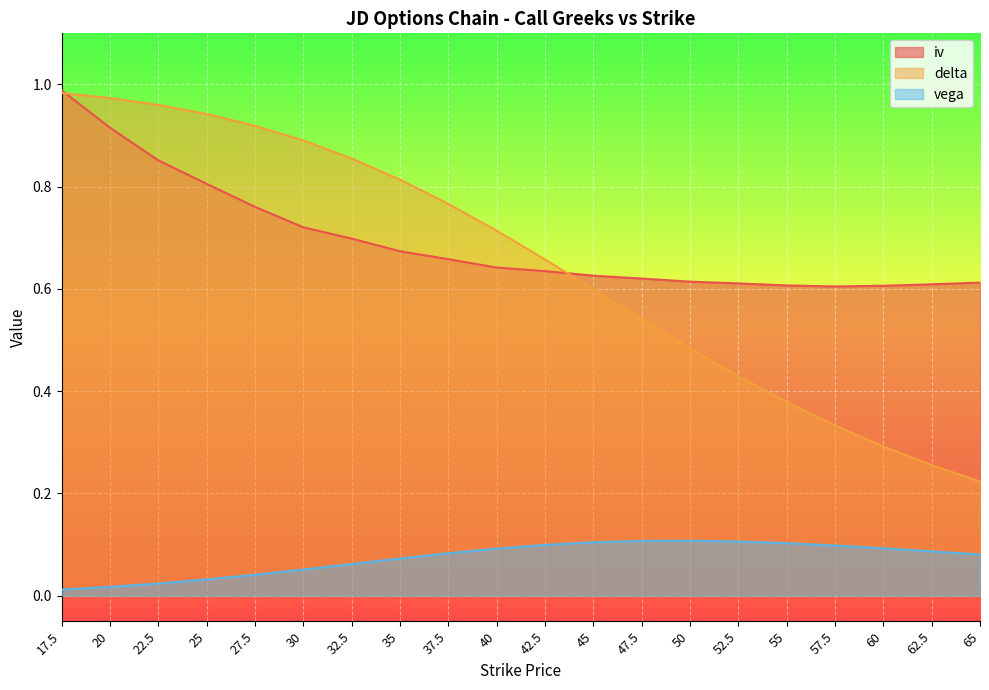

True or false: vega and iv cross at least once.

False